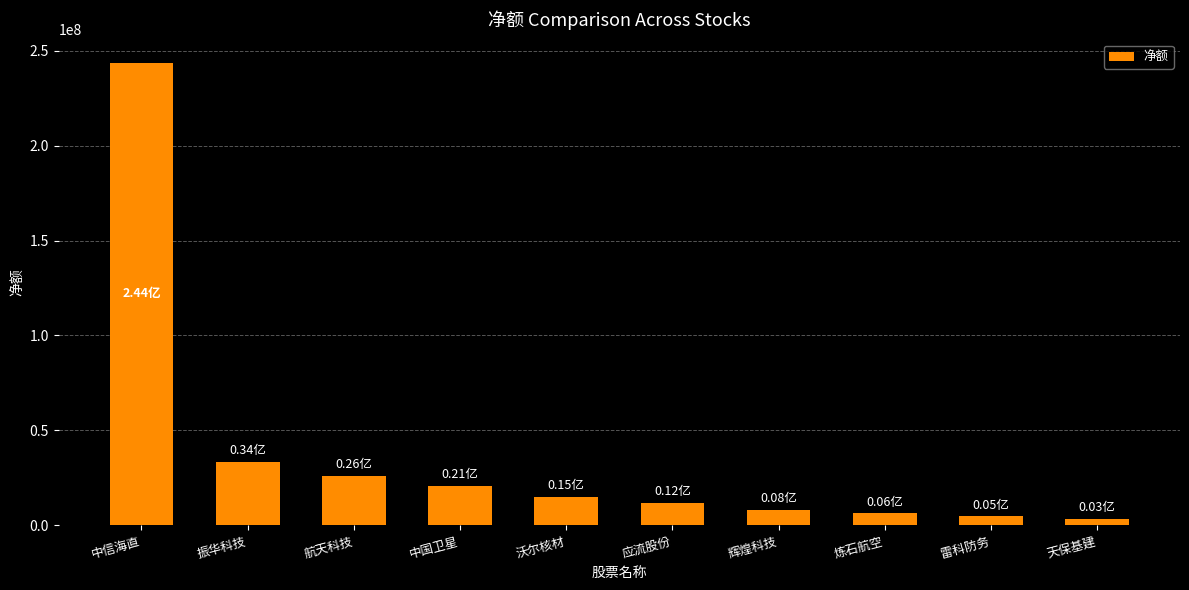

At which label does the data first exceed 14889372?

中信海直